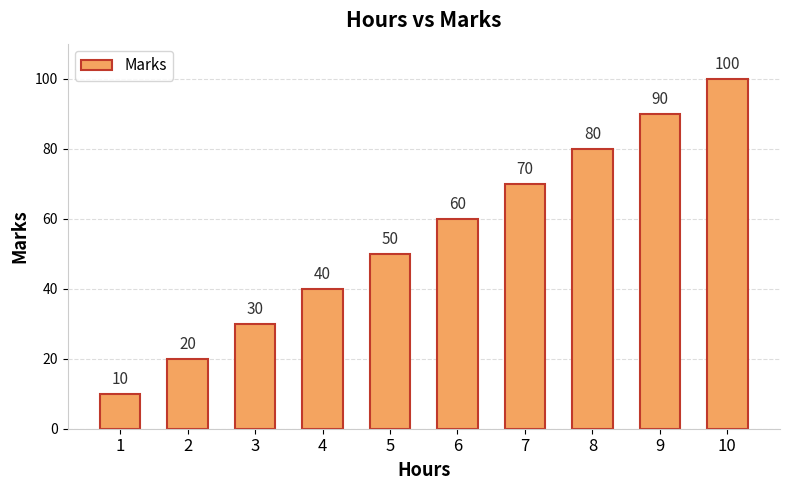

Reading left to right, transcribe all the data shown in this chart.

1=10	2=20	3=30	4=40	5=50	6=60	7=70	8=80	9=90	10=100